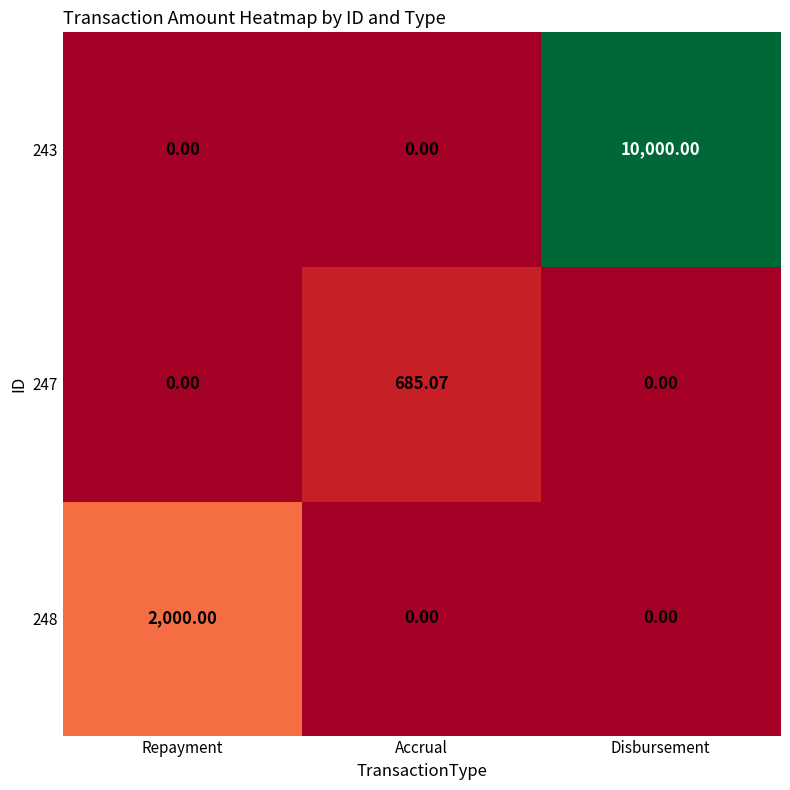

At which category is the sum across all series the highest?

Disbursement